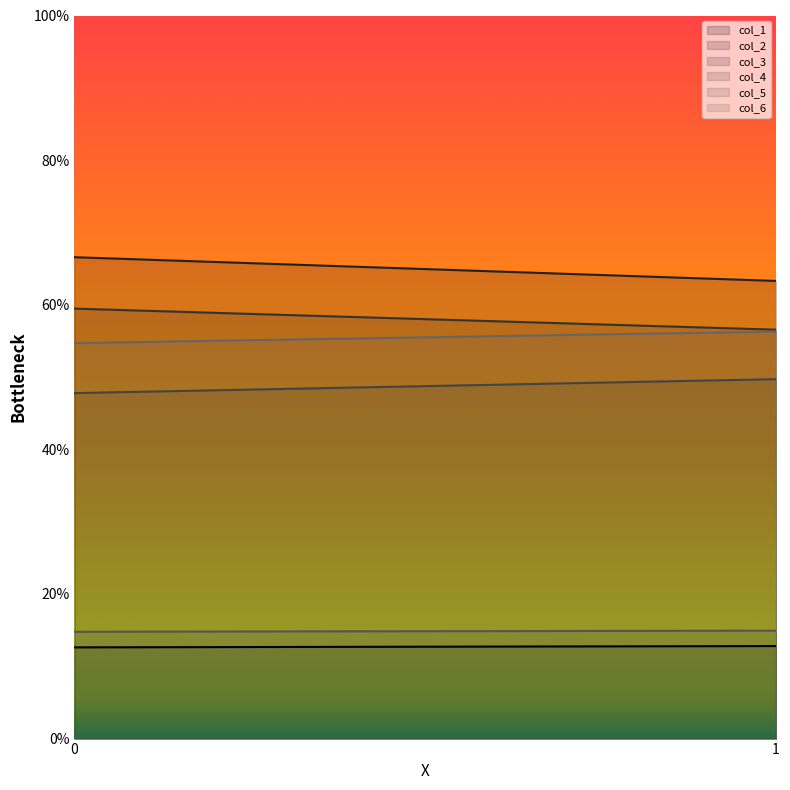

Which category has the highest value in the col_6 series?

1